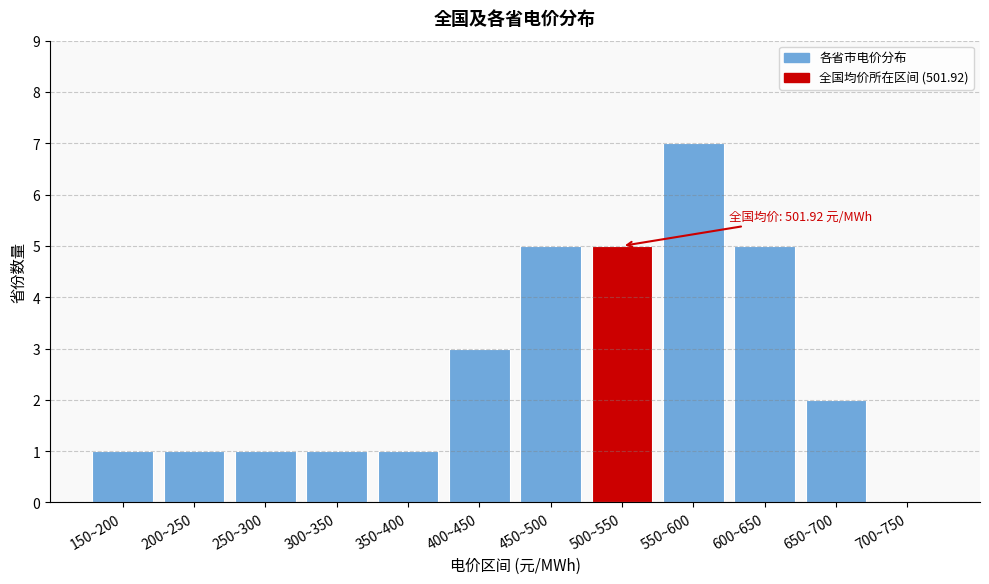

Reading right to left, list all the values displayed in this chart.

700~750=0	650~700=2	600~650=5	550~600=7	500~550=5	450~500=5	400~450=3	350~400=1	300~350=1	250~300=1	200~250=1	150~200=1